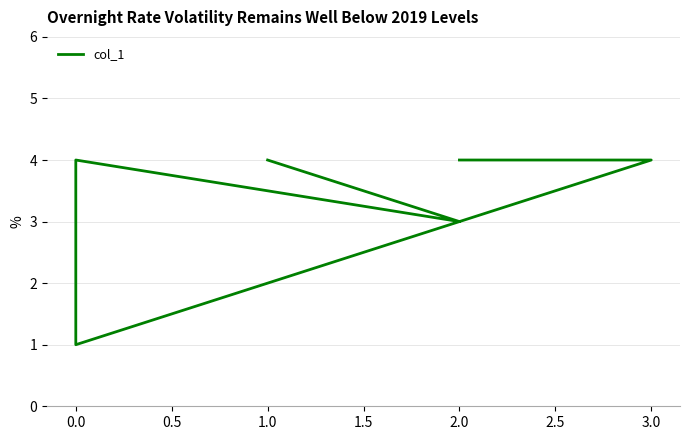

True or false: the data has more than 1 interior local peaks.

False